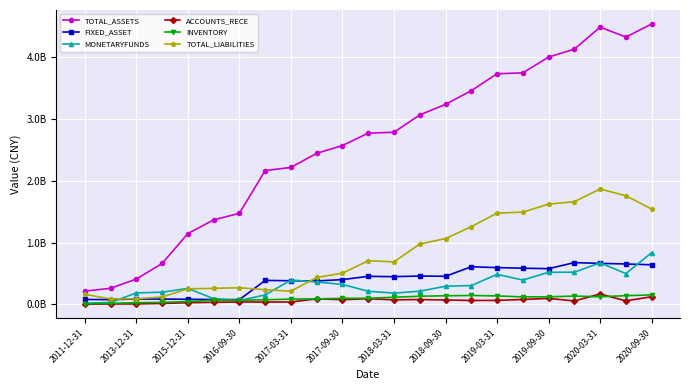

Which series has the largest range (max minus min)?

TOTAL_ASSETS